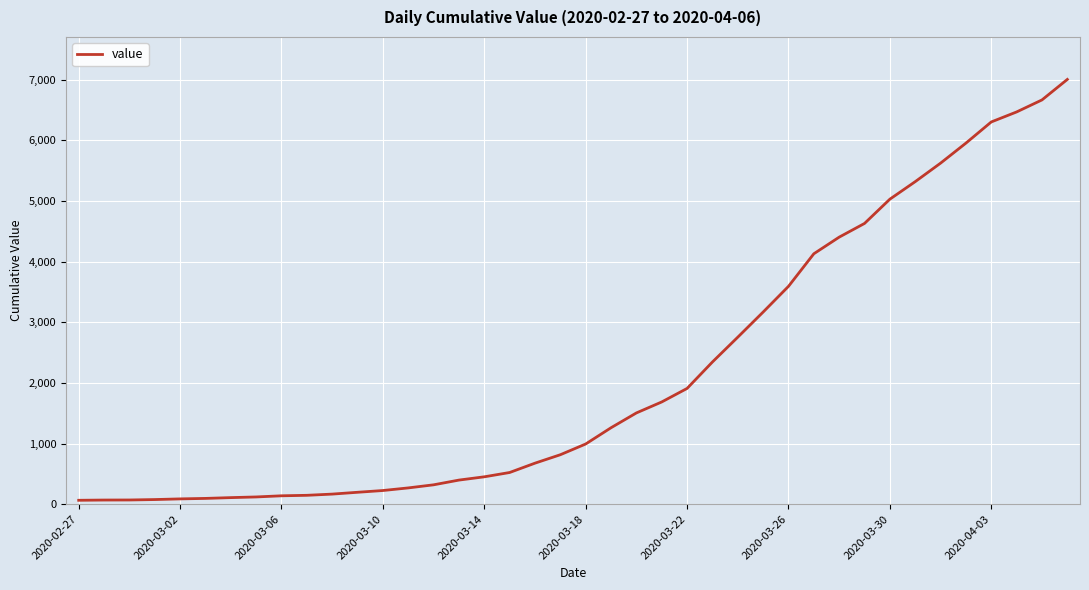

What is the greatest value displayed?

7002